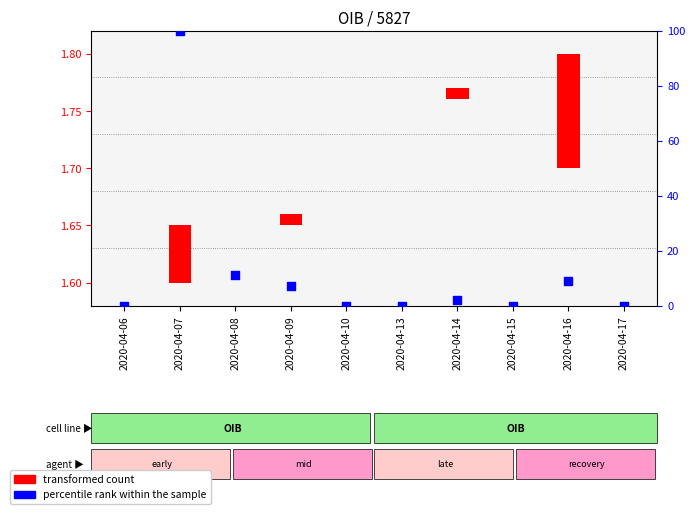

What is the total value across all series at 2020-04-08?

11.0